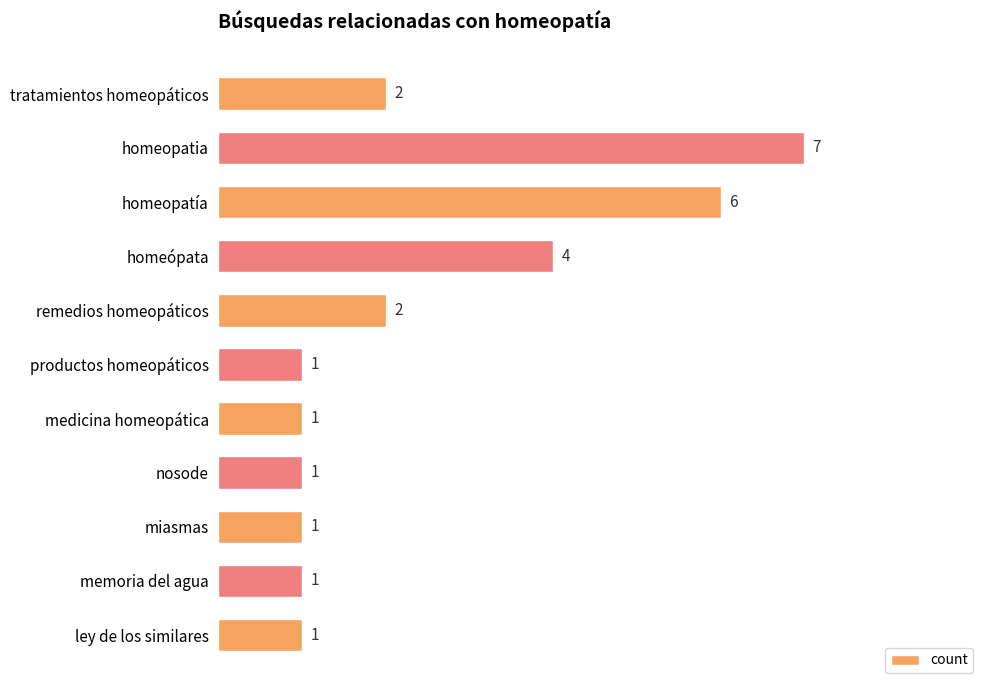

Reading bottom to top, list all the values displayed in this chart.

1	1	1	1	1	1	2	4	6	7	2